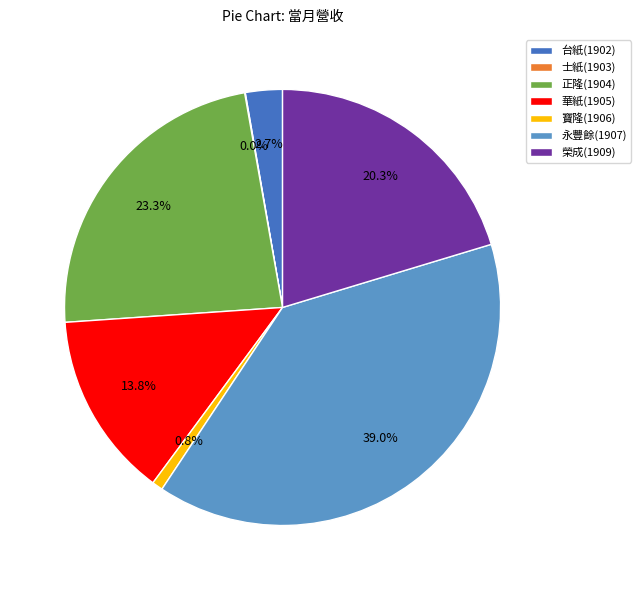

Which slice is the largest?

永豐餘(1907)